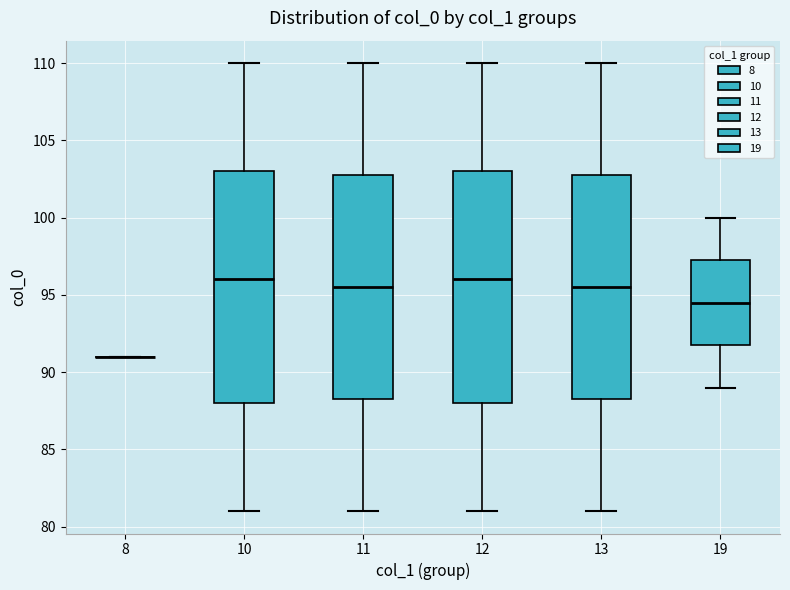

Reading left to right, transcribe this box plot: for each box, give where its median line is, the range the box spans, and where its two whiskers end, as read against the y-axis. The values are not printed on the chart, so give them approximately, as read against the axis.

8: box collapsed to a line at 91.0, whiskers 91.0 to 91.0
10: median 96.0, box 88.0 to 103.0, whiskers 81.0 to 110.0
11: median 95.5, box 88.5 to 103.0, whiskers 81.0 to 110.0
12: median 96.0, box 88.0 to 103.0, whiskers 81.0 to 110.0
13: median 95.5, box 88.5 to 103.0, whiskers 81.0 to 110.0
19: median 94.5, box 92.0 to 97.5, whiskers 89.0 to 100.0